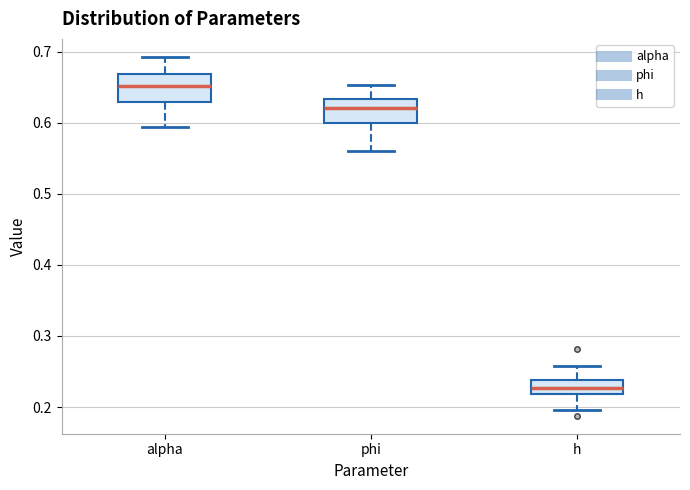

Which box has the lowest median line?

h